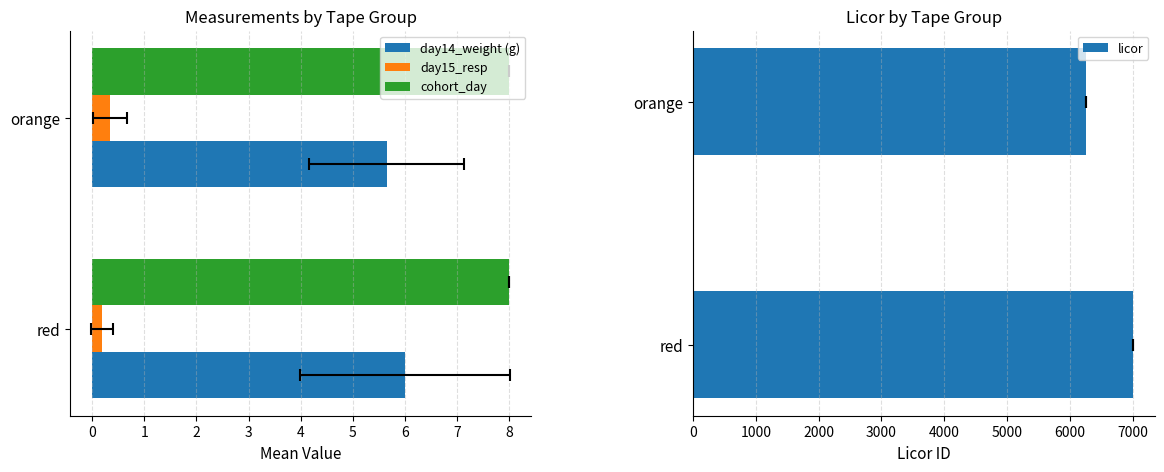

What is the sum of the day14_weight (g) values at orange and red?

11.6